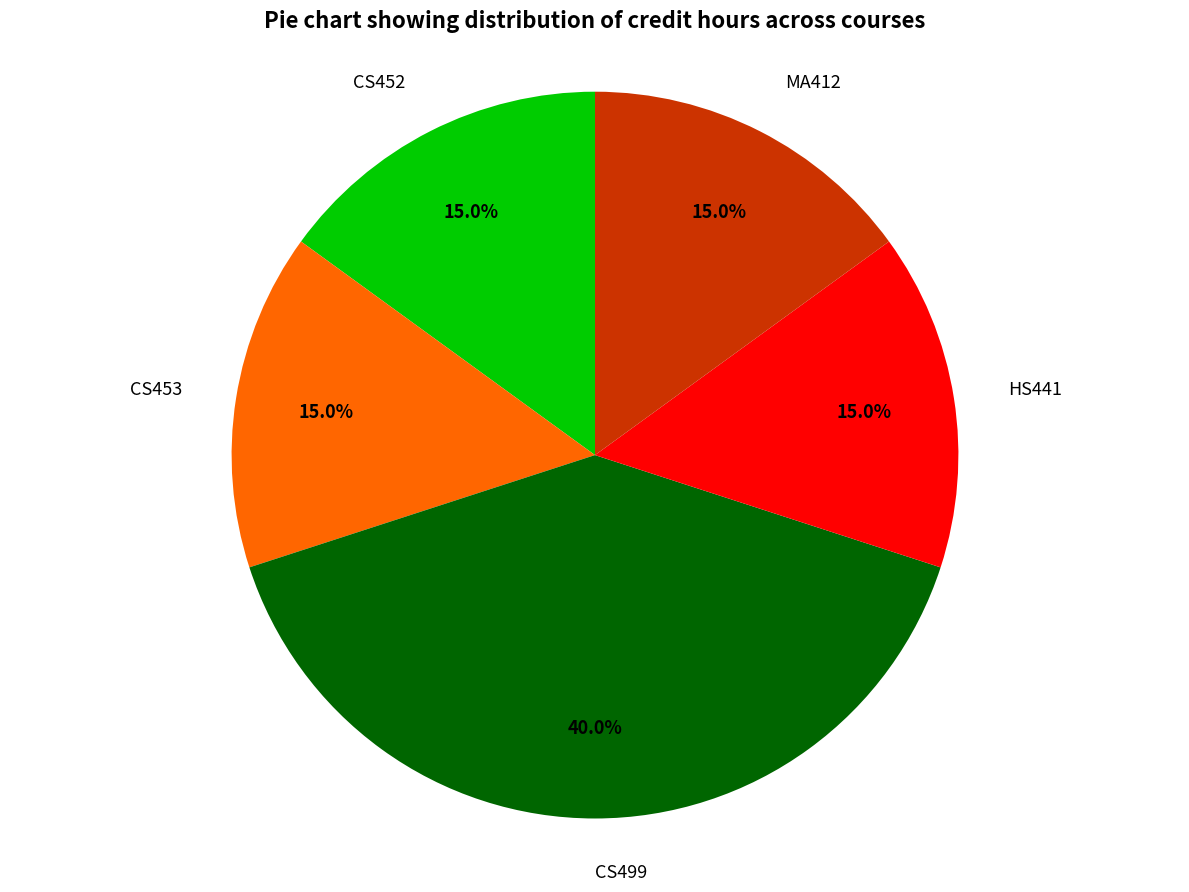

Which slice is the largest?

CS499